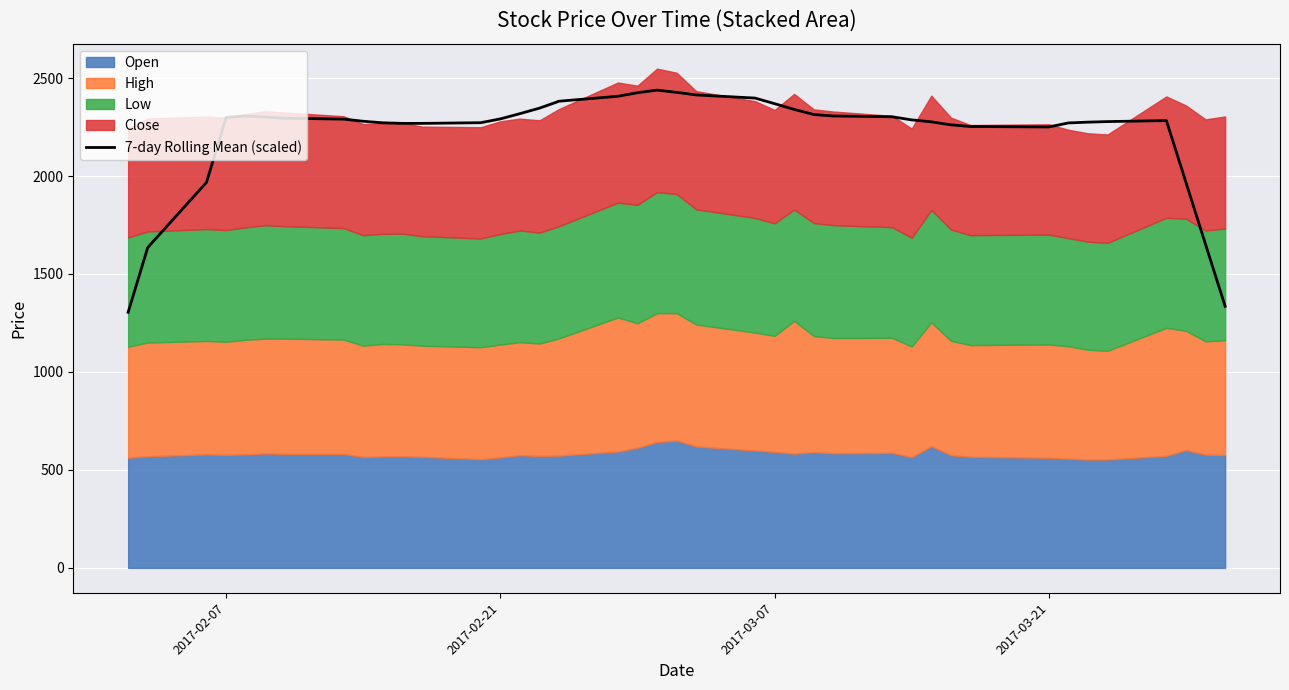

Is it true that the value at 34 is 3520.1?

False